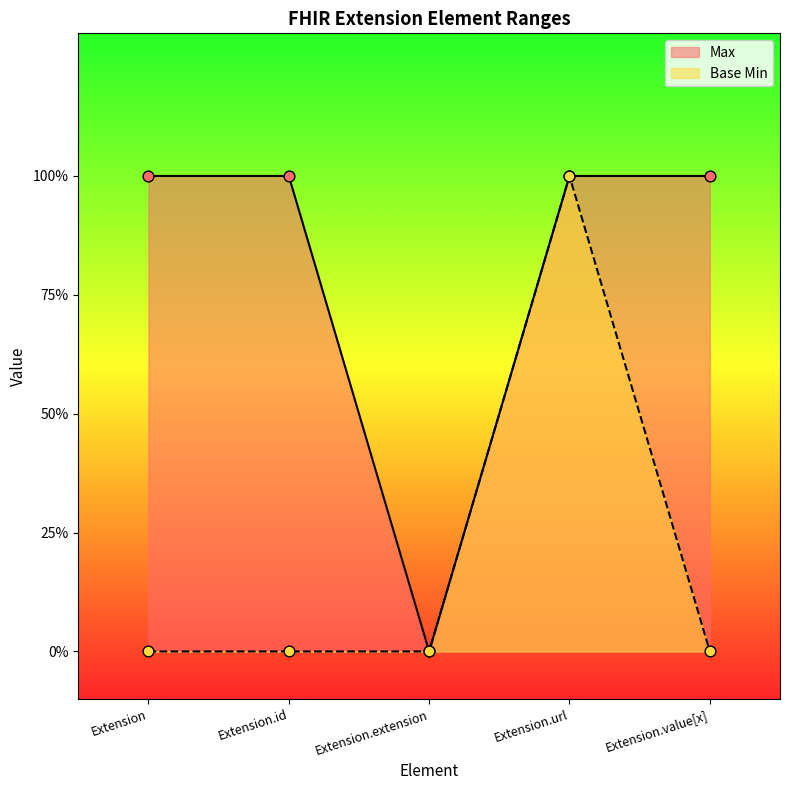

What are all the series names shown in the legend?

Max, Base Min